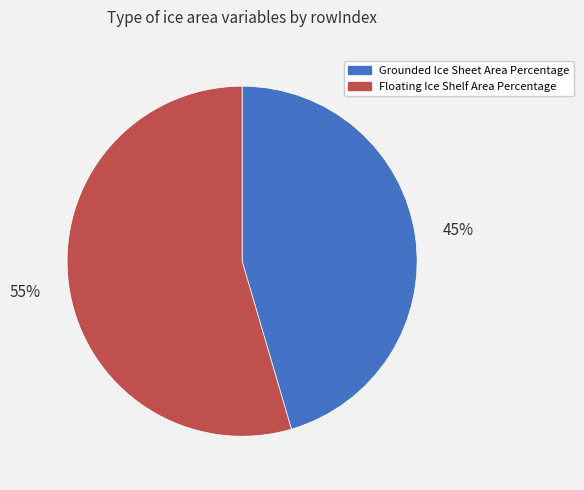

Which category accounts for the majority?

Floating Ice Shelf Area Percentage